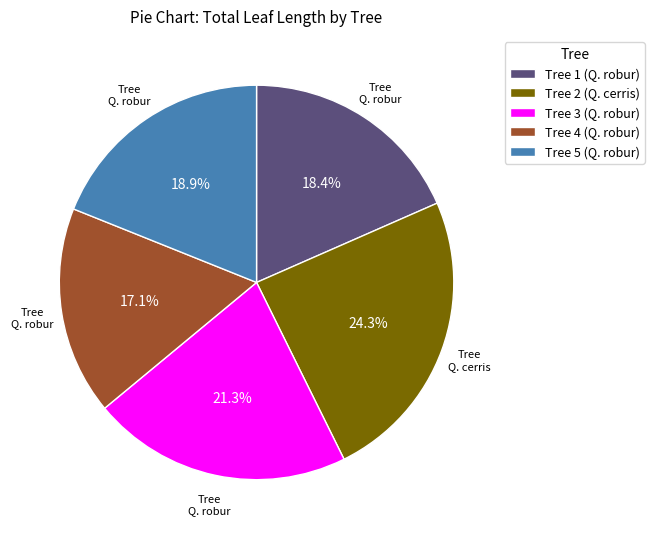

Which slice is the largest?

Tree 2 (Q. cerris)